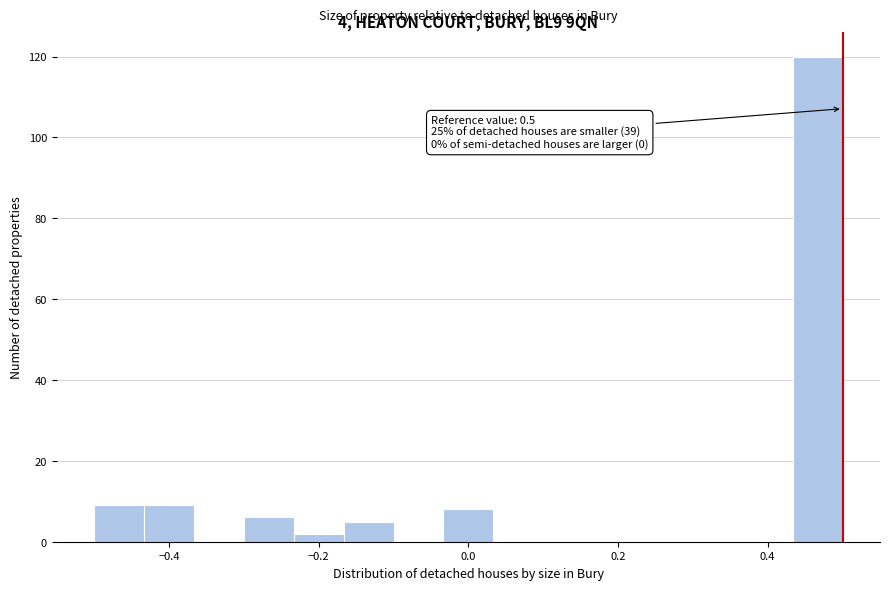

Read against the x-axis, roughly where is the centre of the tallest bar?

0.46